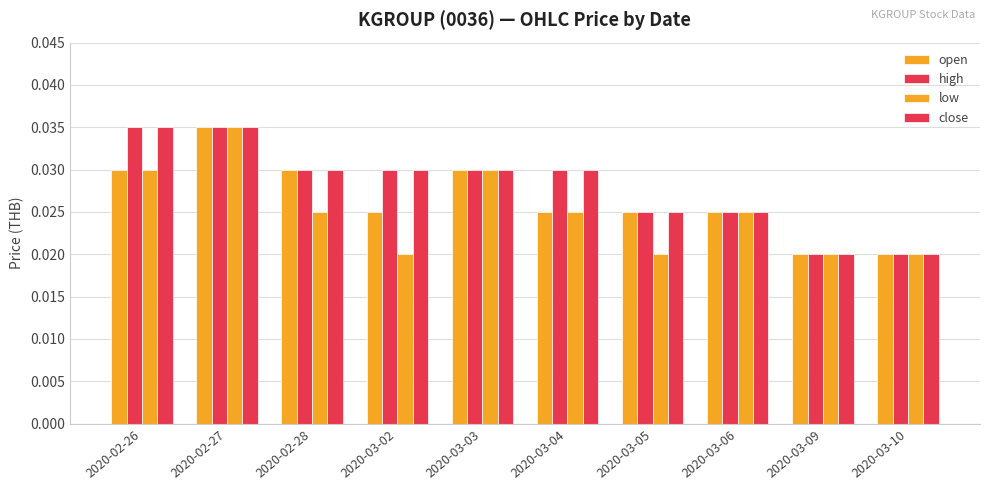

At which label is low closest to 0?

2020-03-02